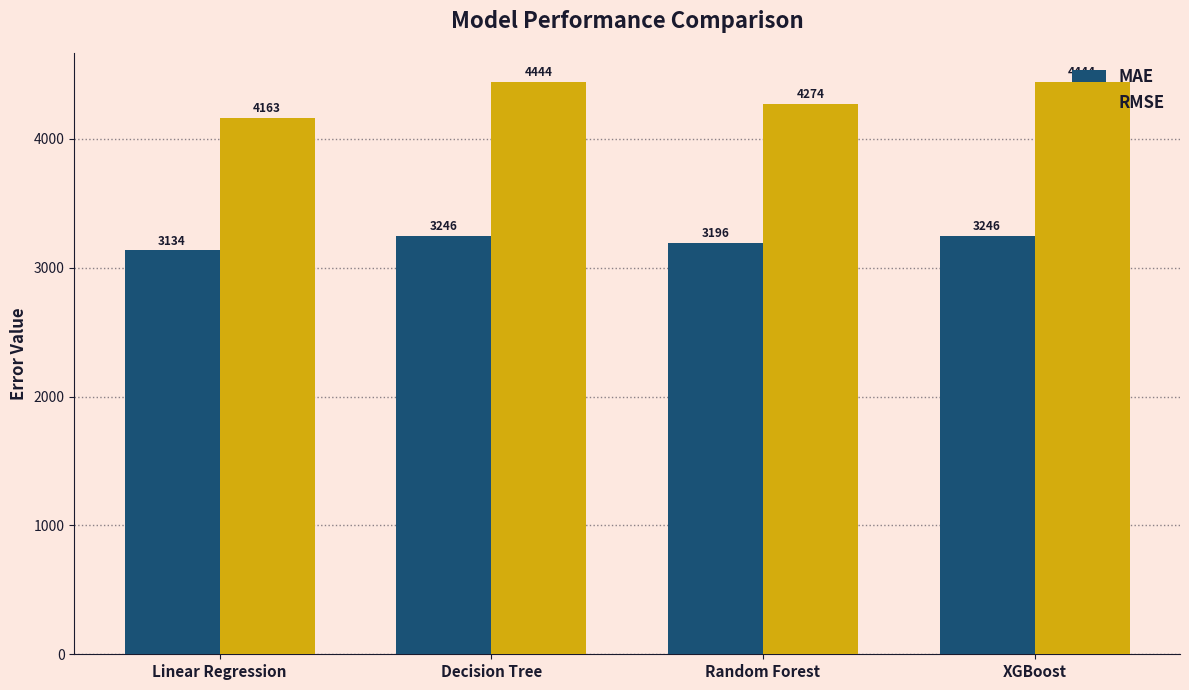

What is the maximum value for RMSE?

4444.2